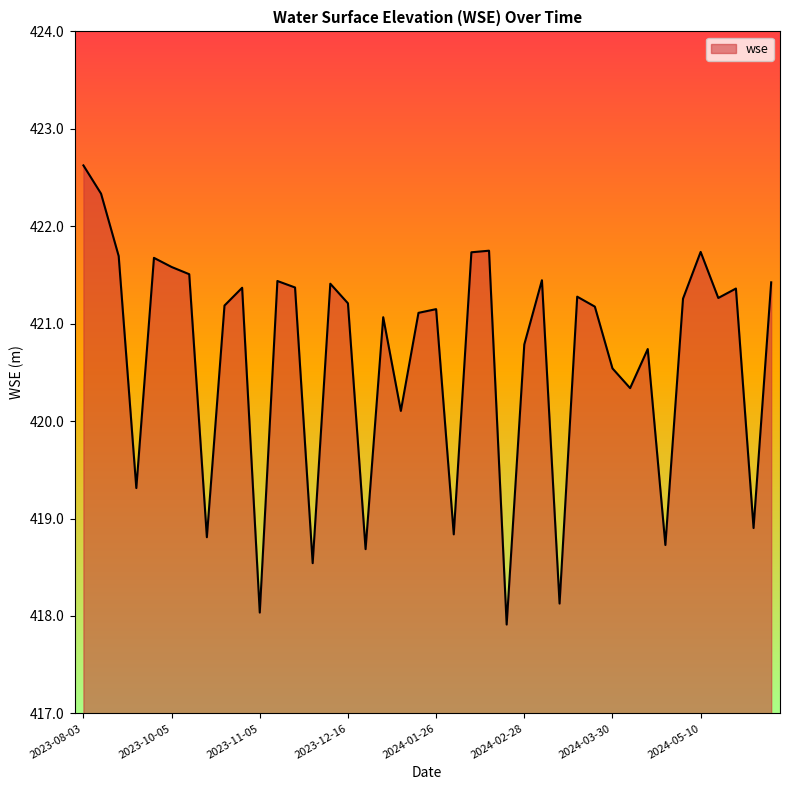

What is the maximum value shown in the chart?

422.6